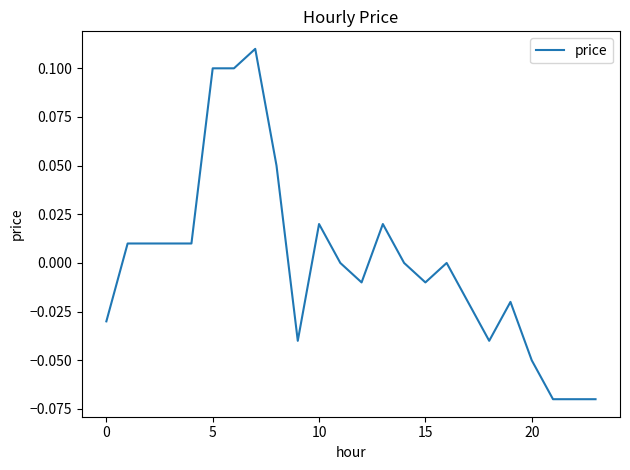

How many points are lower than both their immediate neighbors (excluding endpoints)?

4